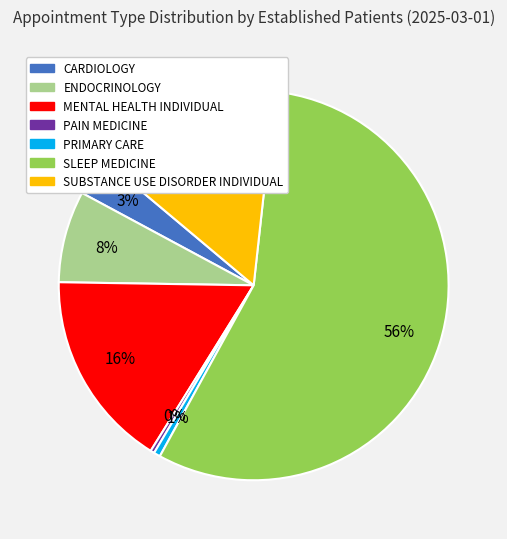

Do SLEEP MEDICINE and ENDOCRINOLOGY together represent more than half of the pie?

Yes